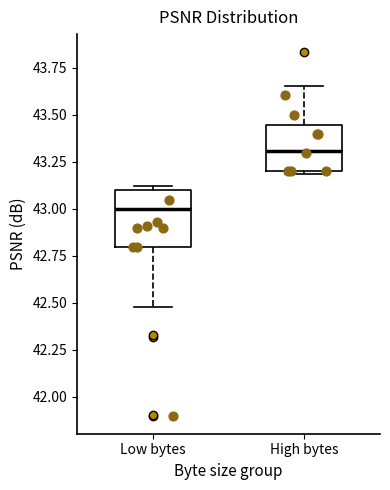

Reading left to right, transcribe this box plot: for each box, give where its median line is, the range the box spans, and where its two whiskers end, as read against the y-axis. The values are not printed on the chart, so give them approximately, as read against the axis.

Low bytes: median 43.00, box 42.80 to 43.10, whiskers 42.50 to 43.10 (just above the box's upper edge)
High bytes: median 43.30, box 43.20 to 43.45, whiskers 43.20 (just below the box's lower edge) to 43.65